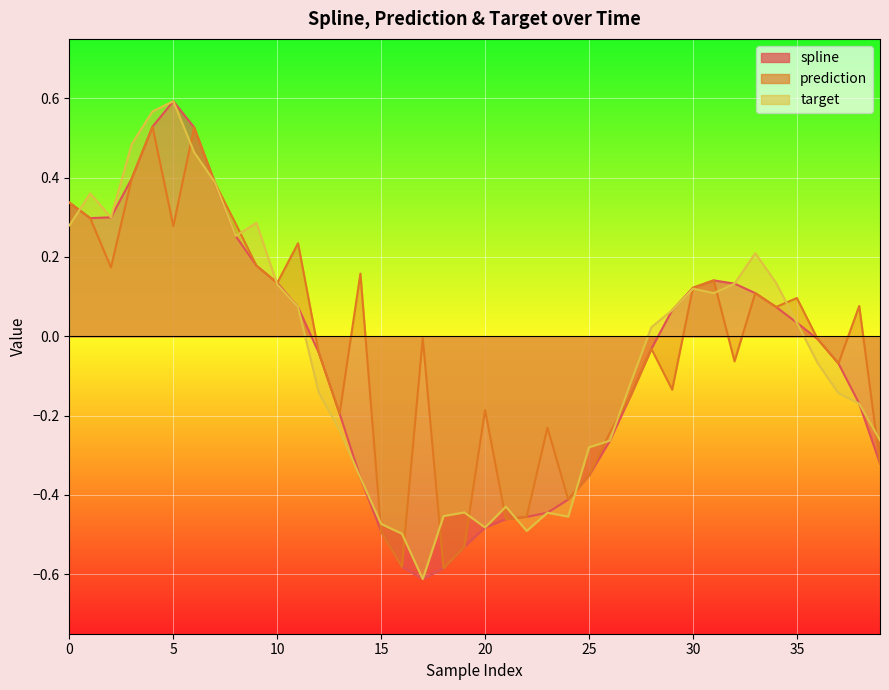

How many data points in prediction are above 0?

19